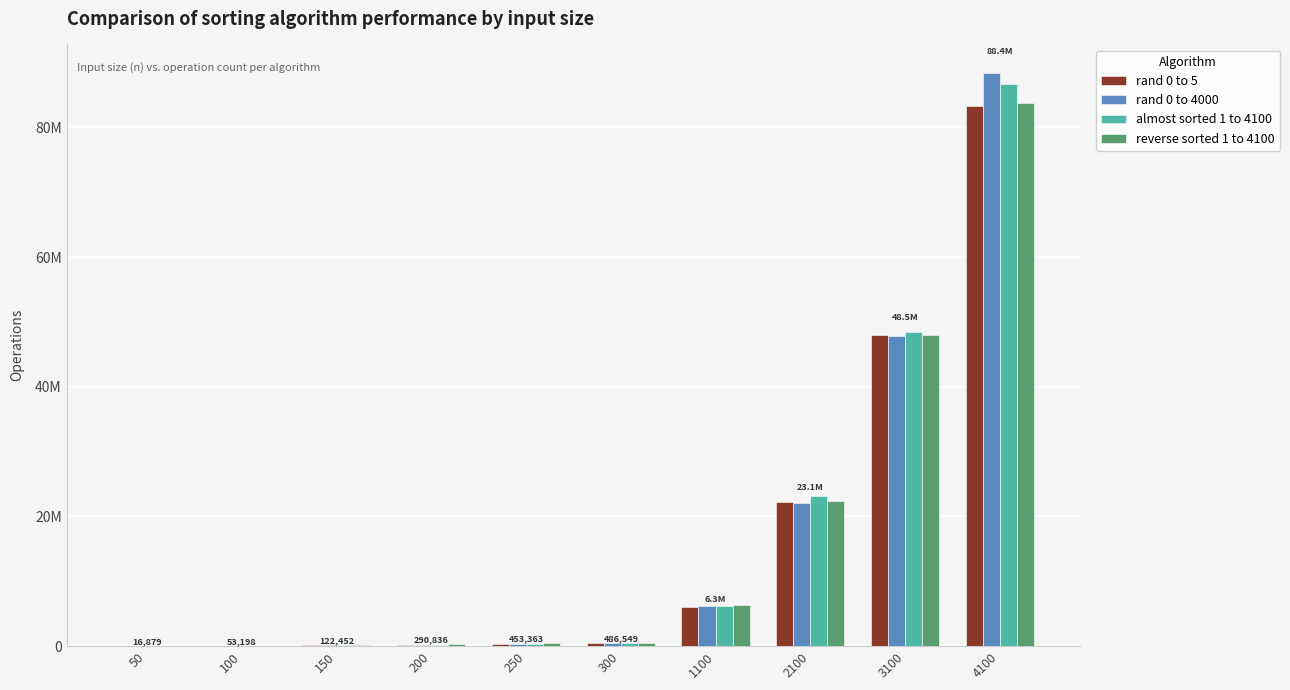

Does the chart contain stacked bars?

No